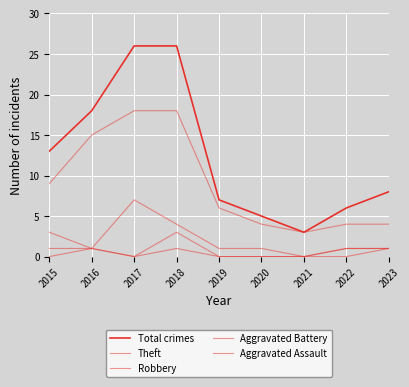

What is the total value across all series at 2021?

6